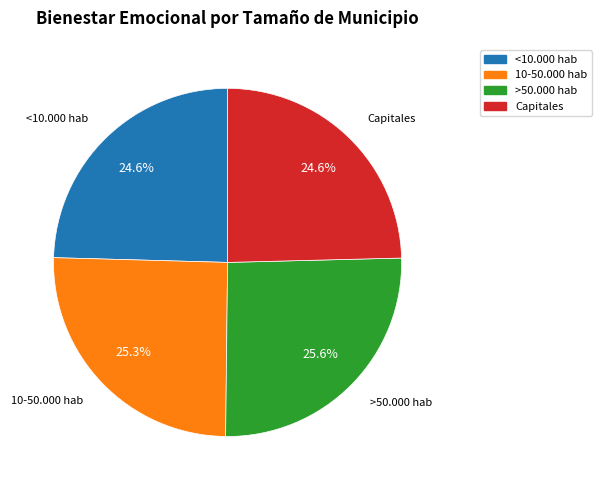

Is there any slice that represents more than half of the pie?

No